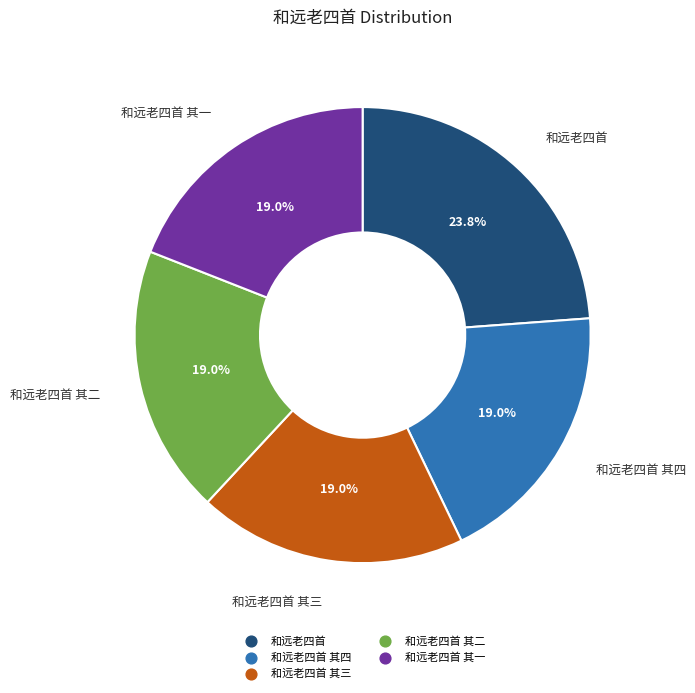

Does any single category account for the majority?

No